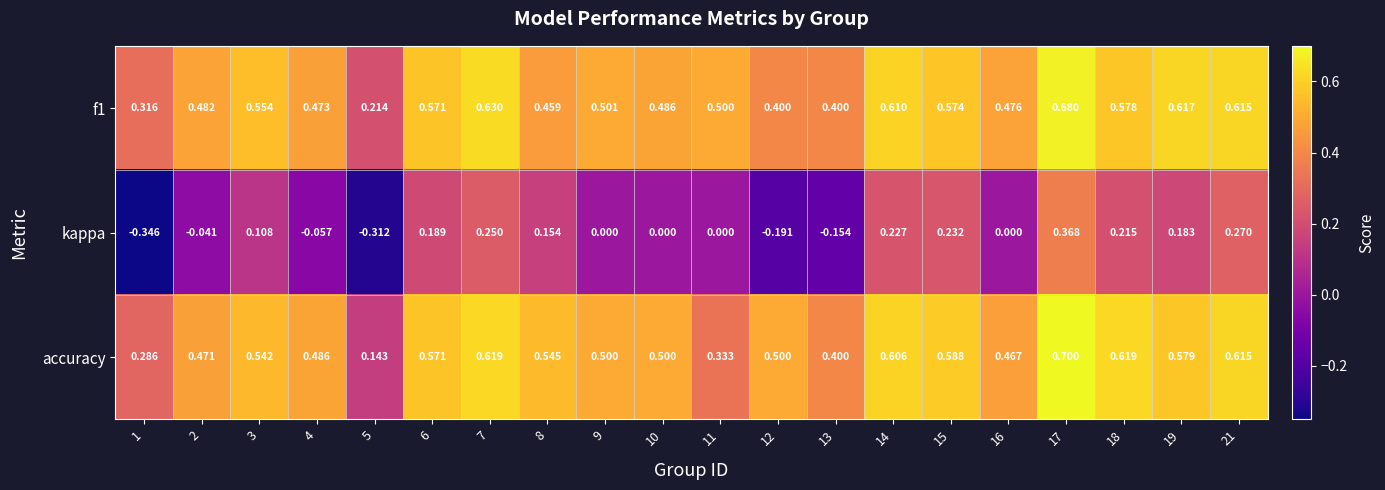

Which series has the widest spread of values?

kappa